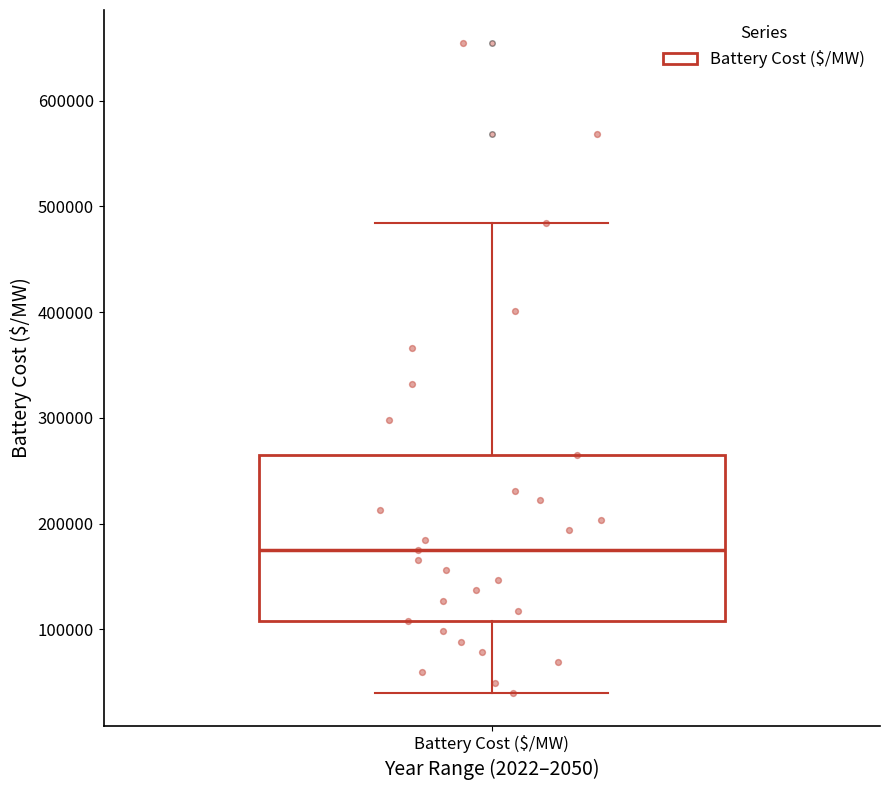

Read this box plot against the y-axis: the position of the median line, the range covered by the box, and the ends of both whiskers. The values are not printed on the chart, so give them approximately, as read against the axis.

median 180000, box 110000 to 260000, whiskers 40000 to 480000